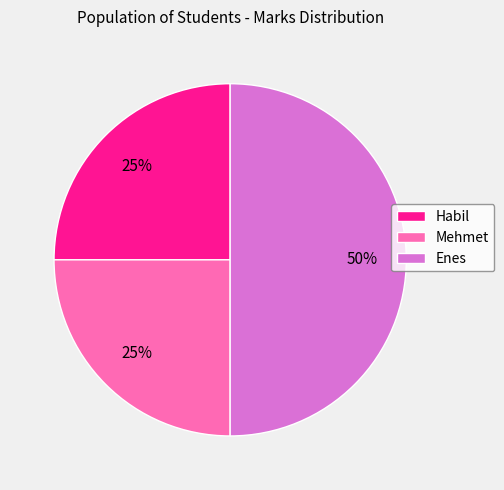

Which slice is the largest?

Enes